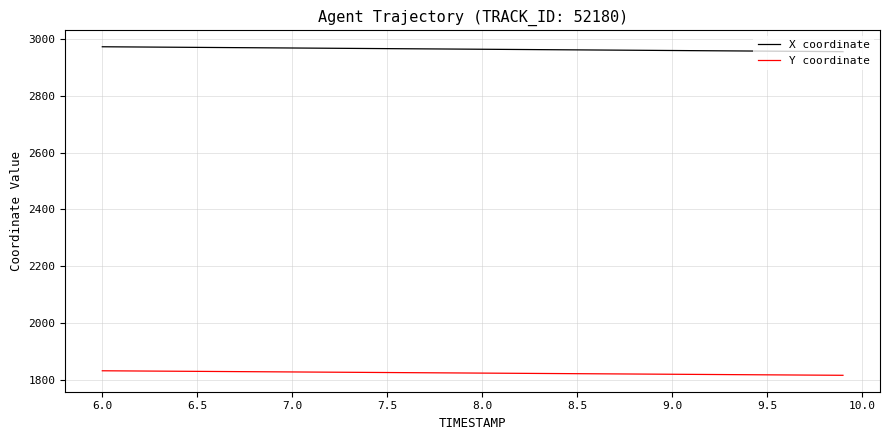

List the series in order of their peak value, highest first.

X coordinate, Y coordinate